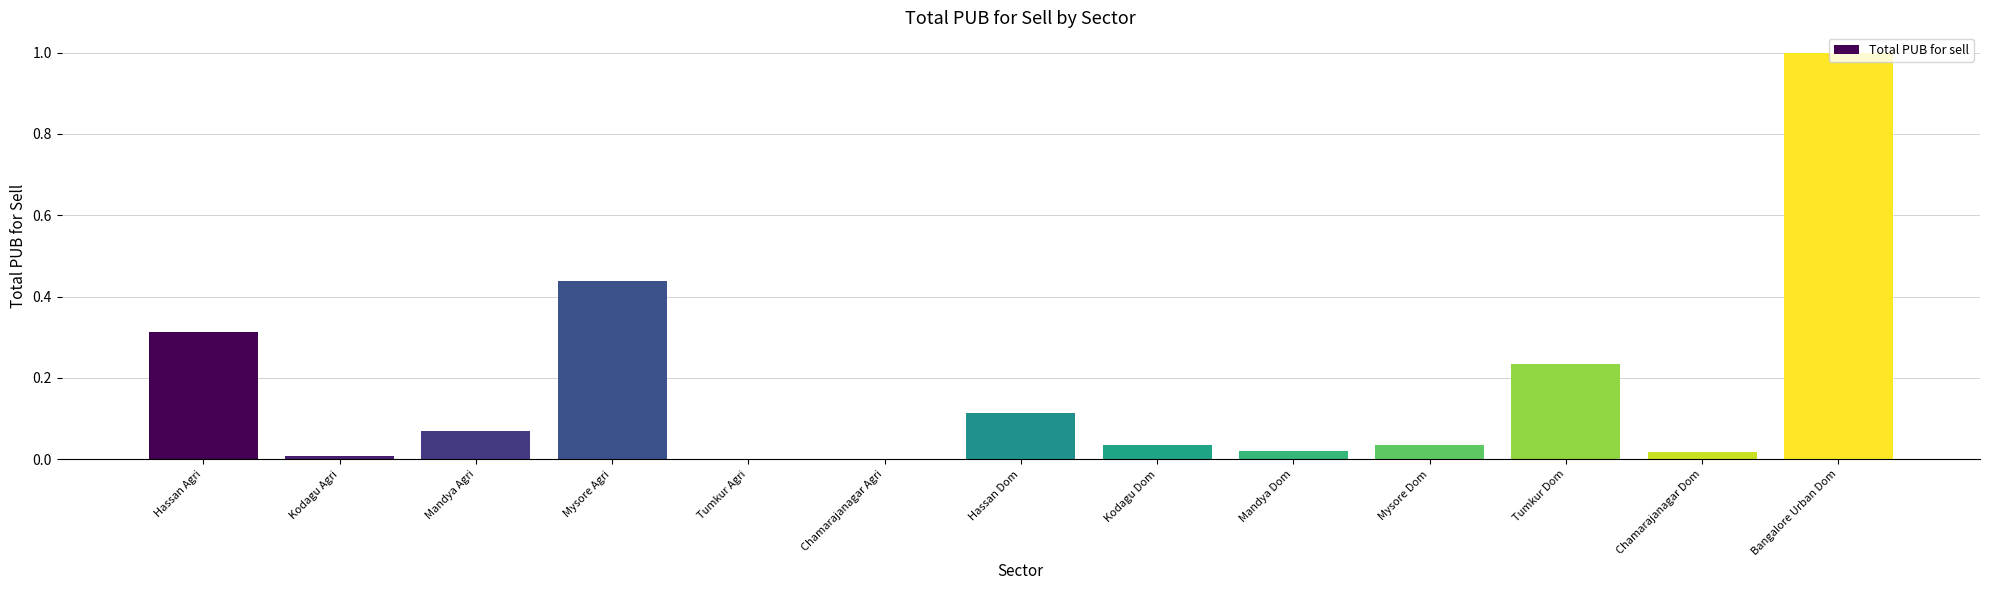

The chart shows a value of 0.0 at Kodagu Agri. True or false?

True